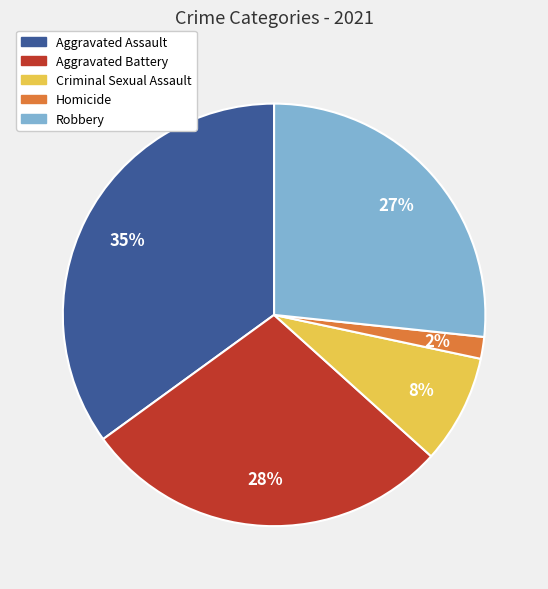

Is there a majority slice in this chart?

No